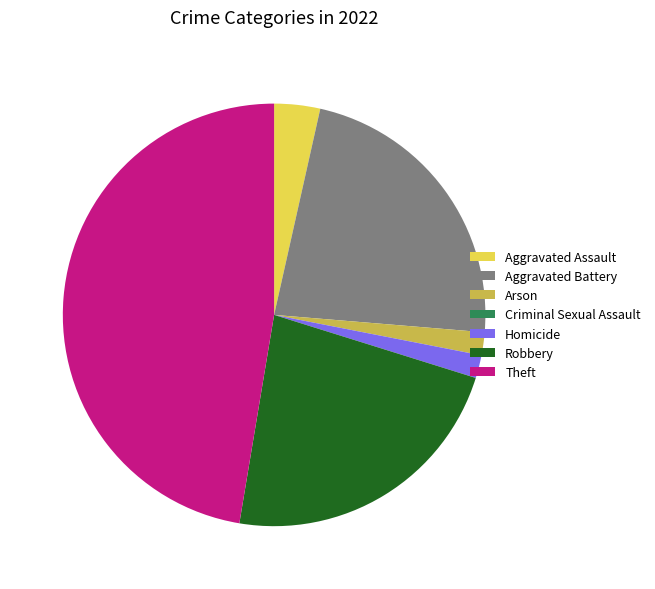

The Theft slice represents 47% of the pie. True or false?

True